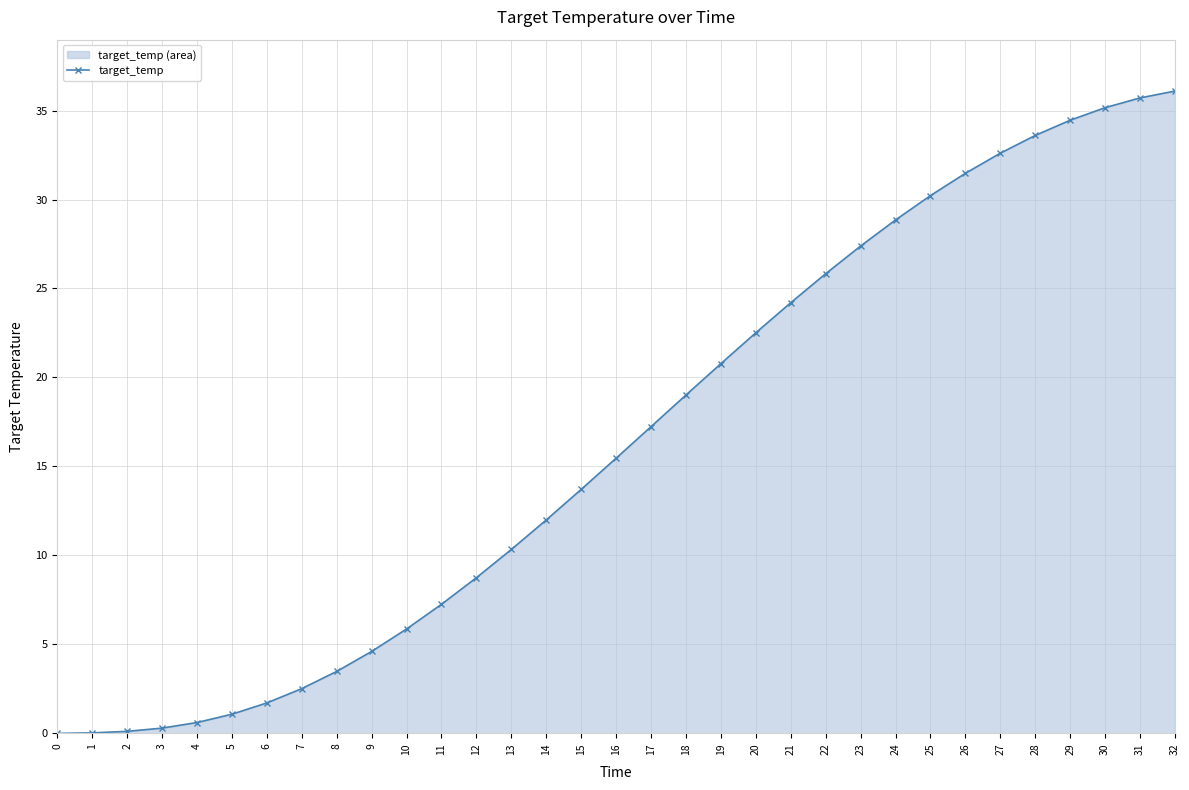

What is the change in value from 22 to 28?

+7.8